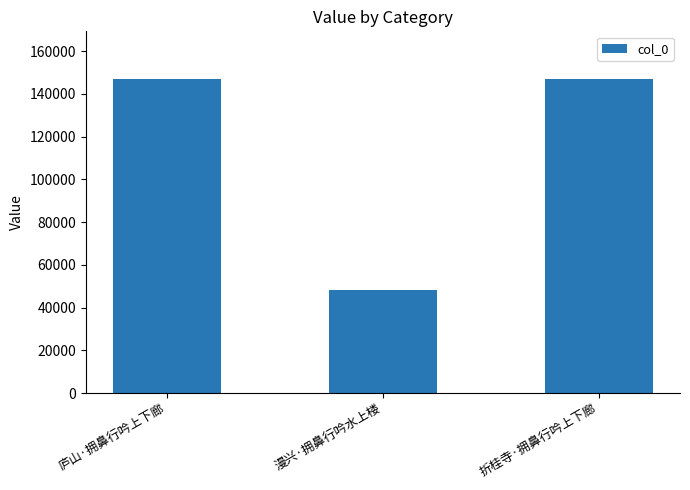

What is the average value?

114150